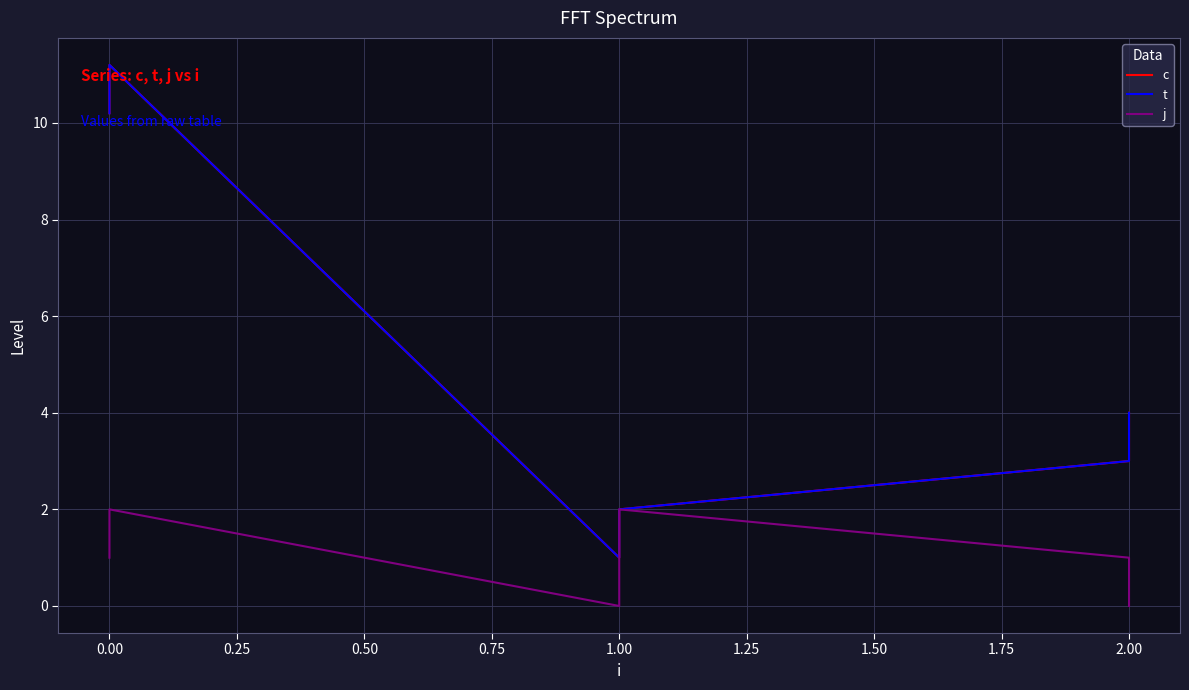

Reading left to right, transcribe all the data shown in this chart.

c: 10.2	11.2	1.0	2.0	3.0	4.0
t: 10.2	11.2	1.0	2.0	3.0	4.0
j: 1.0	2.0	0.0	2.0	1.0	0.0